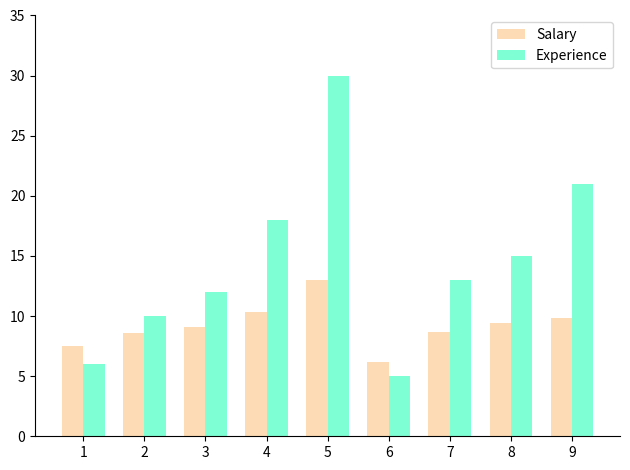

What is the total value across all series at 1?

13.5